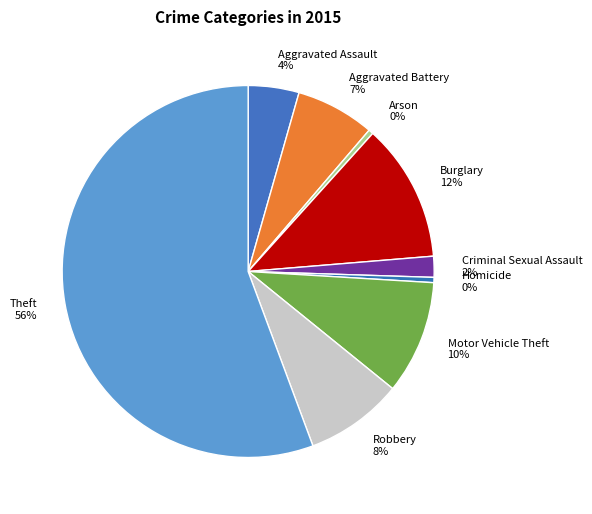

To the nearest percent, what is the average slice percentage?

11%